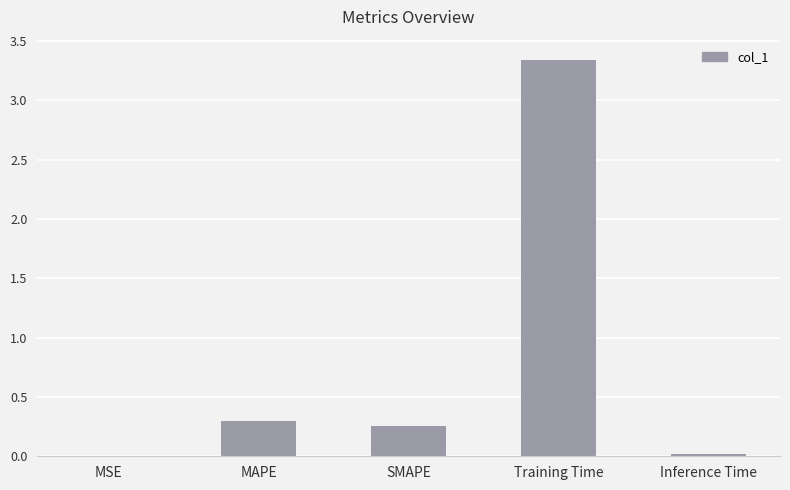

The value at Inference Time is 0.0. True or false?

True